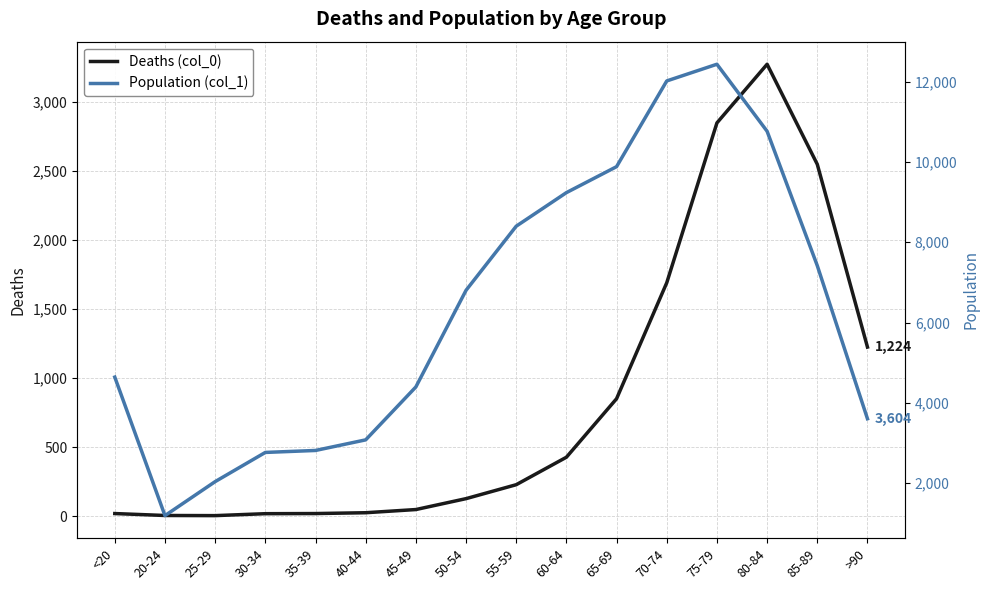

What is the spread (max minus min) of values at 30-34?

2748